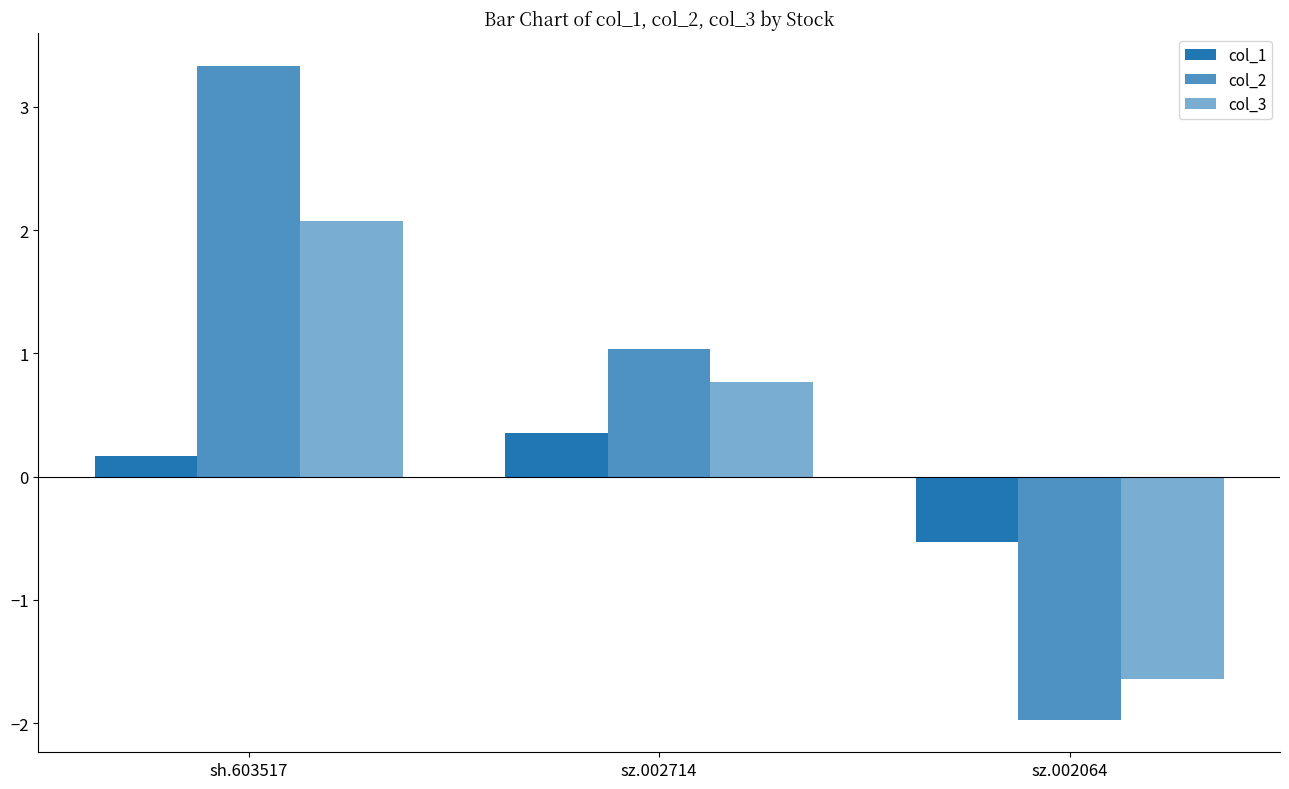

What is the total value across all series at sz.002714?

2.2